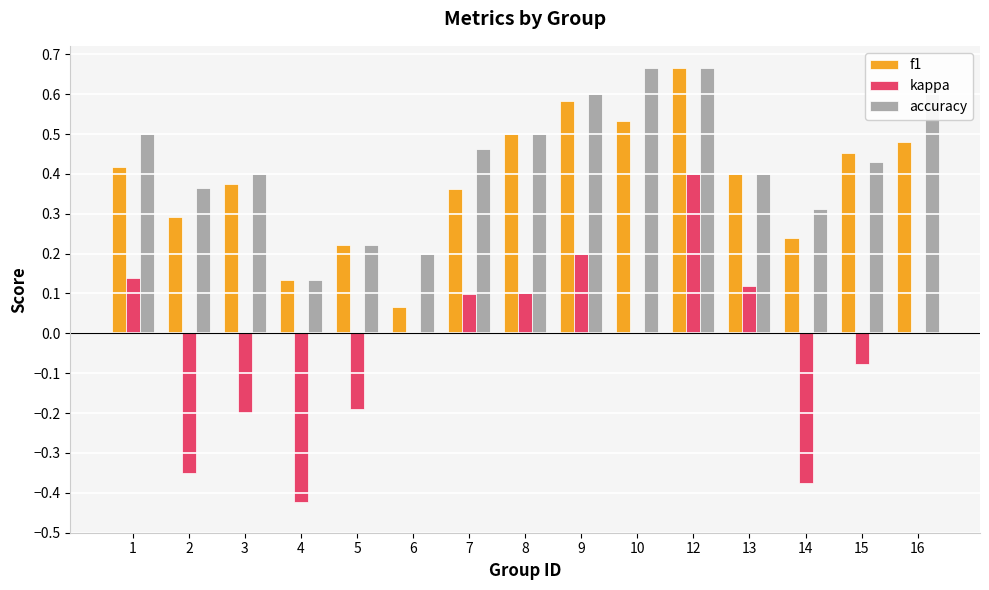

Does the chart contain stacked bars?

No